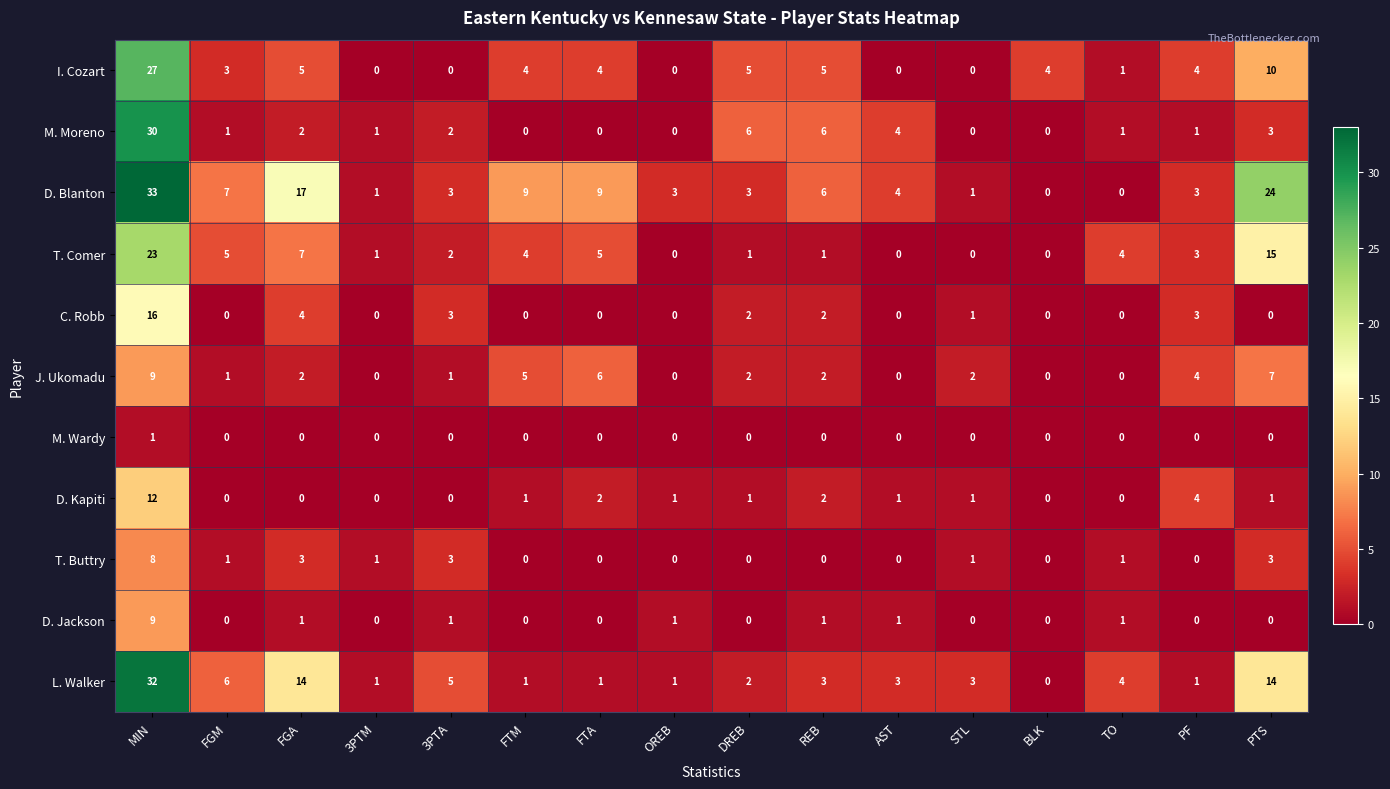

How many categories are shown in the chart?

16